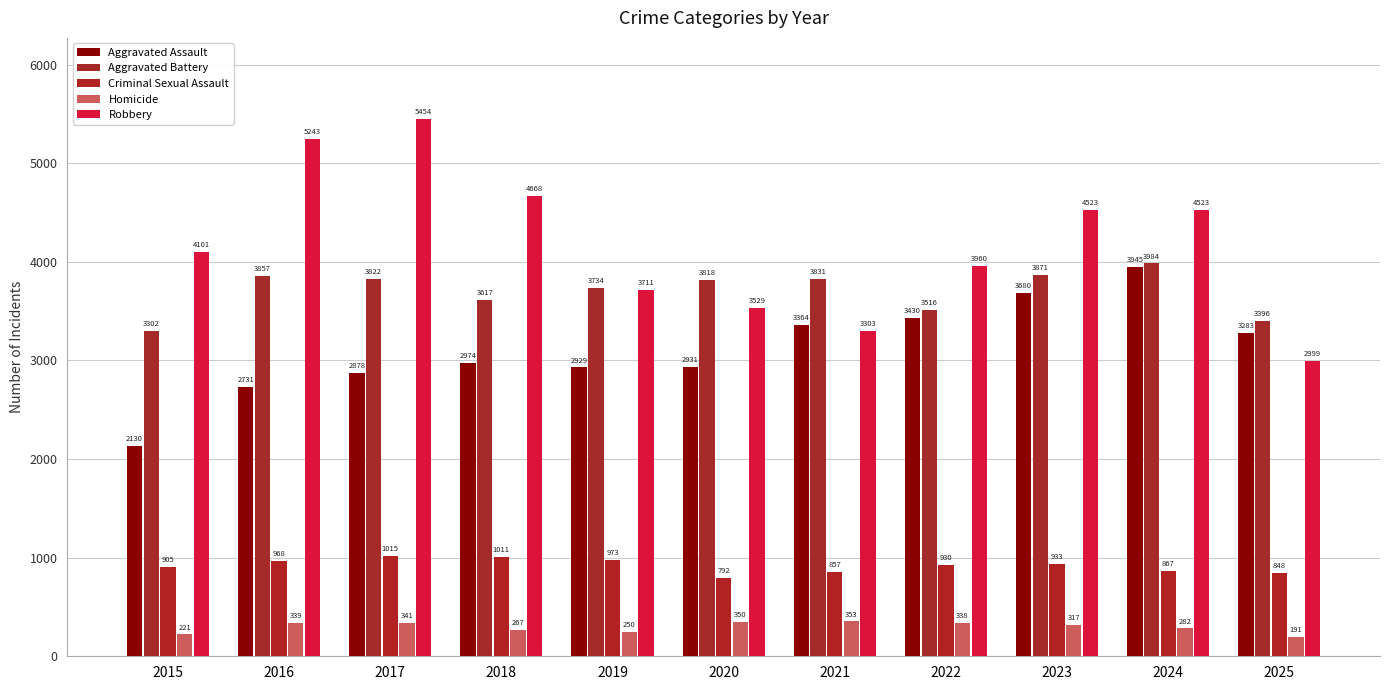

Which category has the lowest value in the Robbery series?

2025